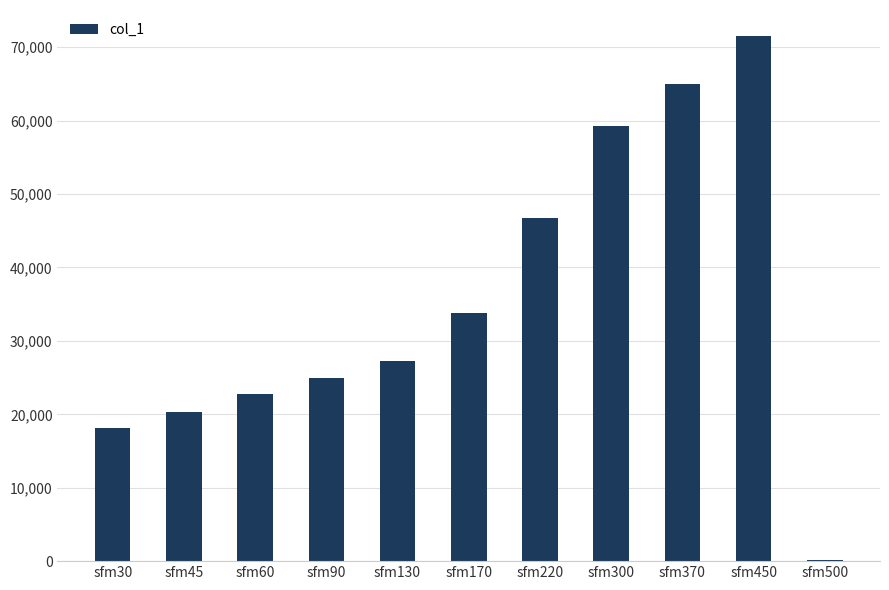

Approximately how many times larger is the value at sfm30 compared to sfm300?

0.3